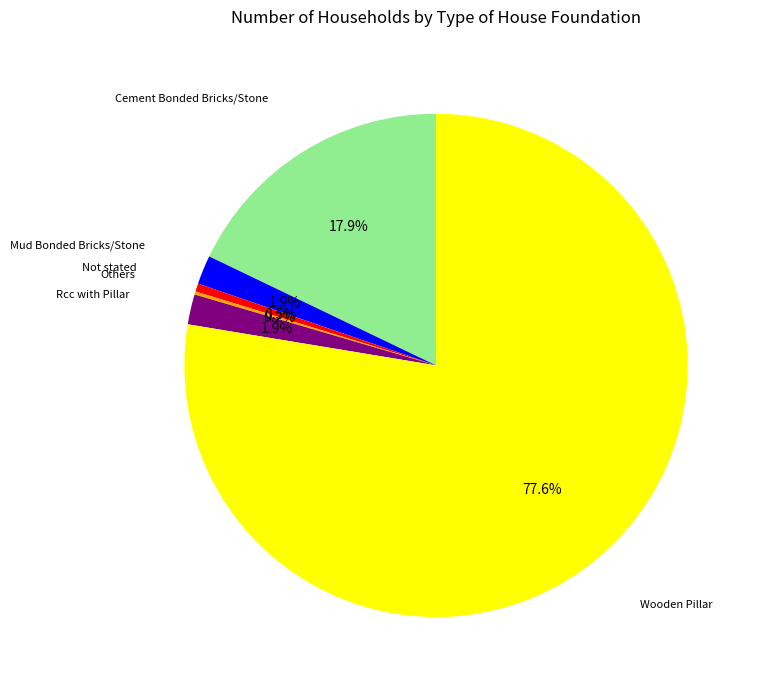

Is there any slice that represents more than half of the pie?

Yes